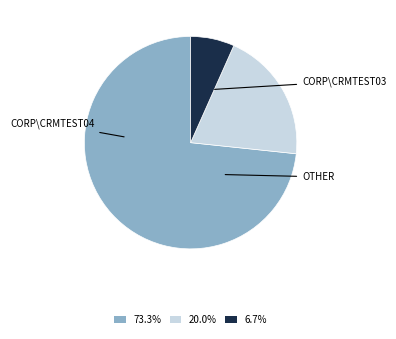

Is there a majority slice in this chart?

Yes